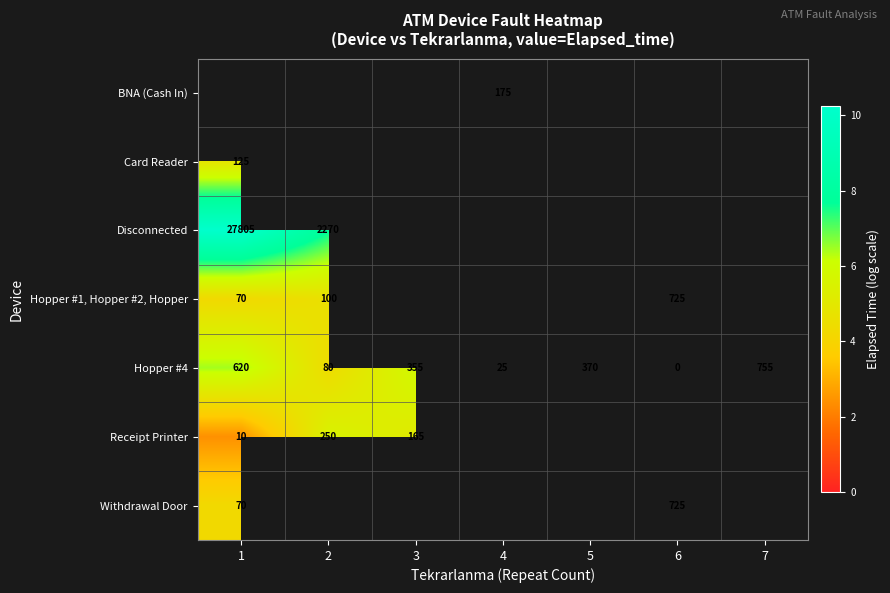

What is the greatest value displayed?

10.2